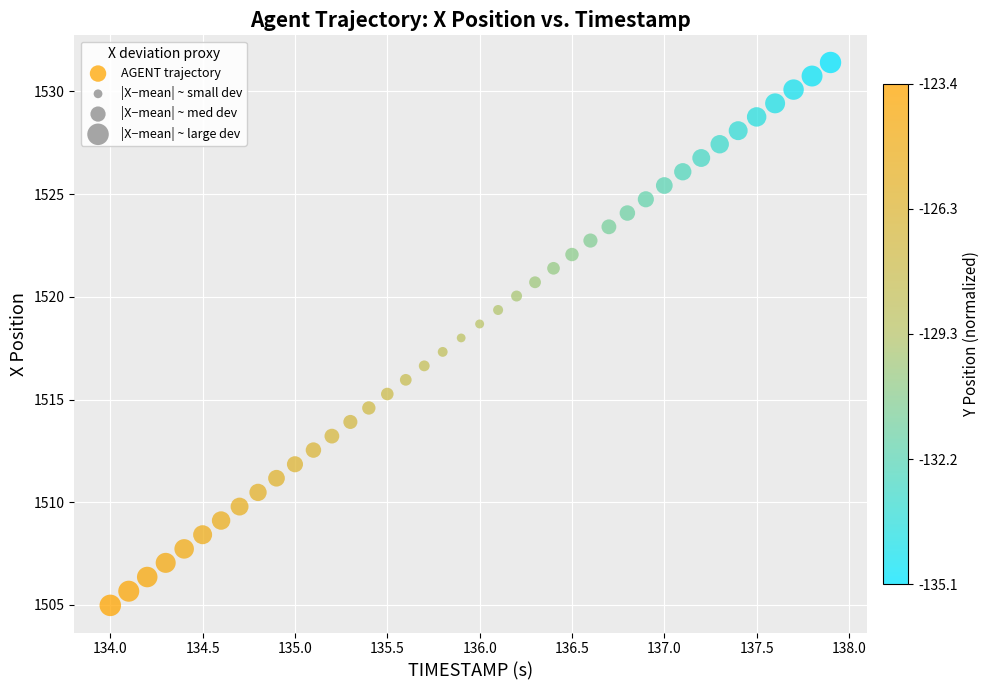

What is the range of X values (max minus min)?

3.9